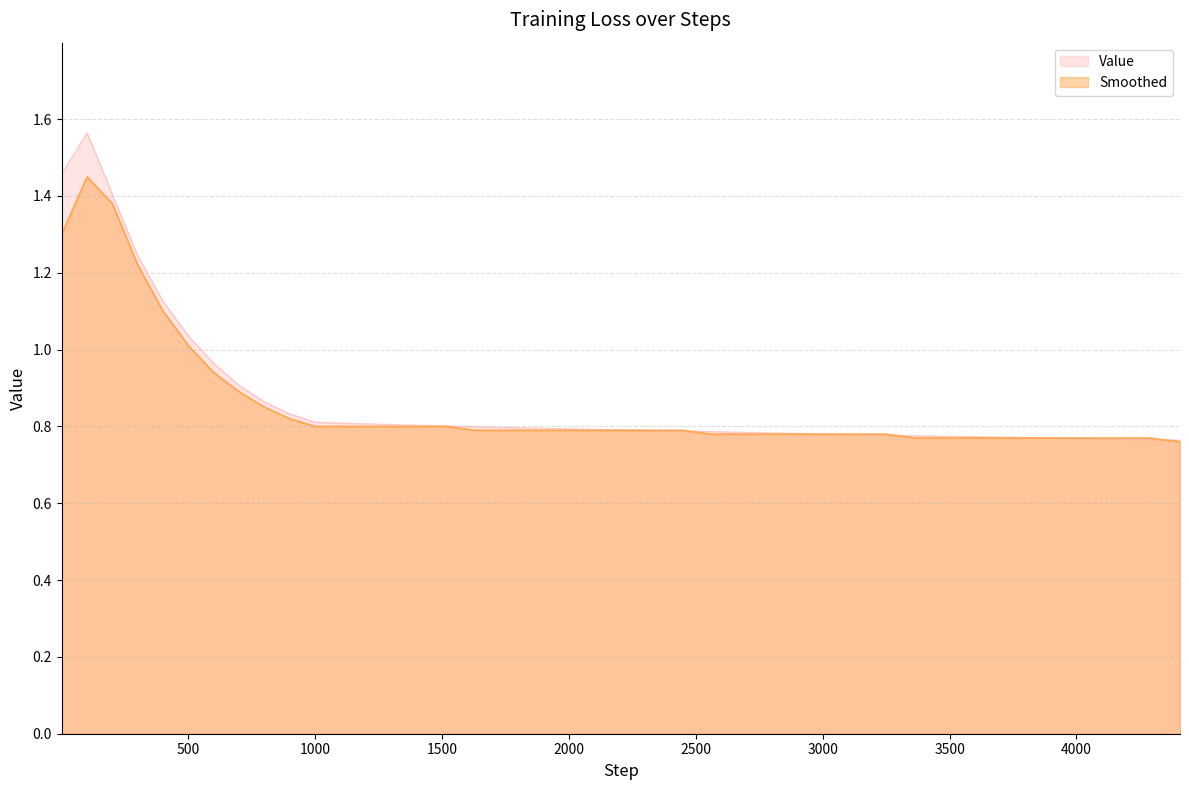

List the series in order of their peak value, lowest first.

Smoothed, Value